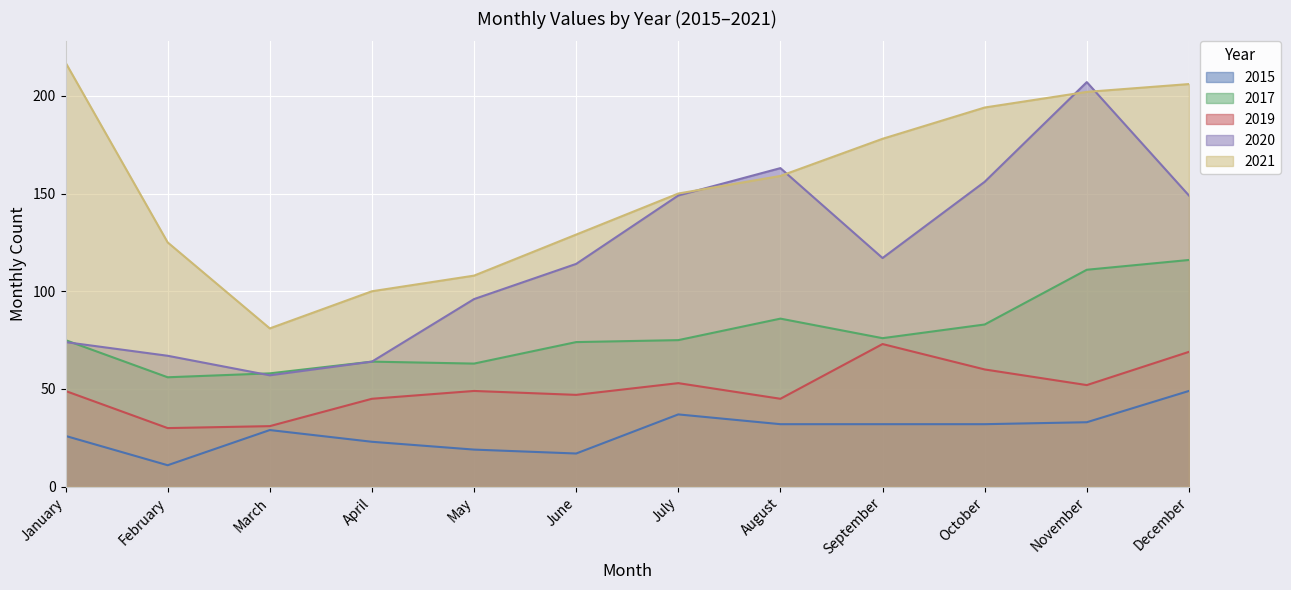

Reading left to right, extract all data points from this chart.

2015: January=26	February=11	March=29	April=23	May=19	June=17	July=37	August=32	September=32	October=32	November=33	December=49
2017: January=75	February=56	March=58	April=64	May=63	June=74	July=75	August=86	September=76	October=83	November=111	December=116
2019: January=49	February=30	March=31	April=45	May=49	June=47	July=53	August=45	September=73	October=60	November=52	December=69
2020: January=74	February=67	March=57	April=64	May=96	June=114	July=149	August=163	September=117	October=156	November=207	December=149
2021: January=217	February=125	March=81	April=100	May=108	June=129	July=150	August=159	September=178	October=194	November=202	December=206